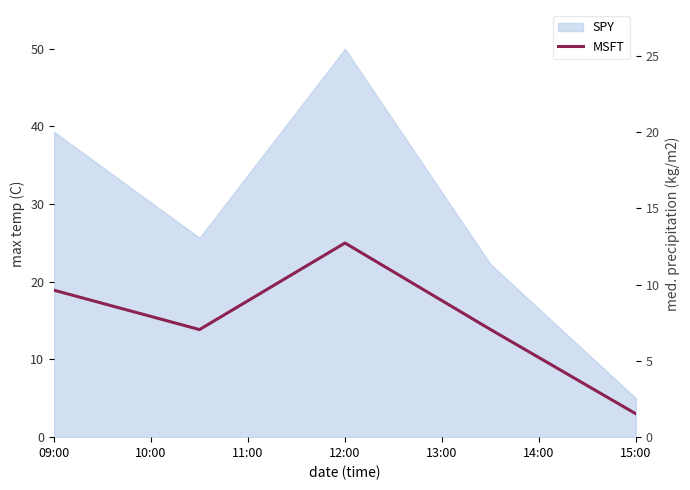

Count the number of categories in the chart.

5